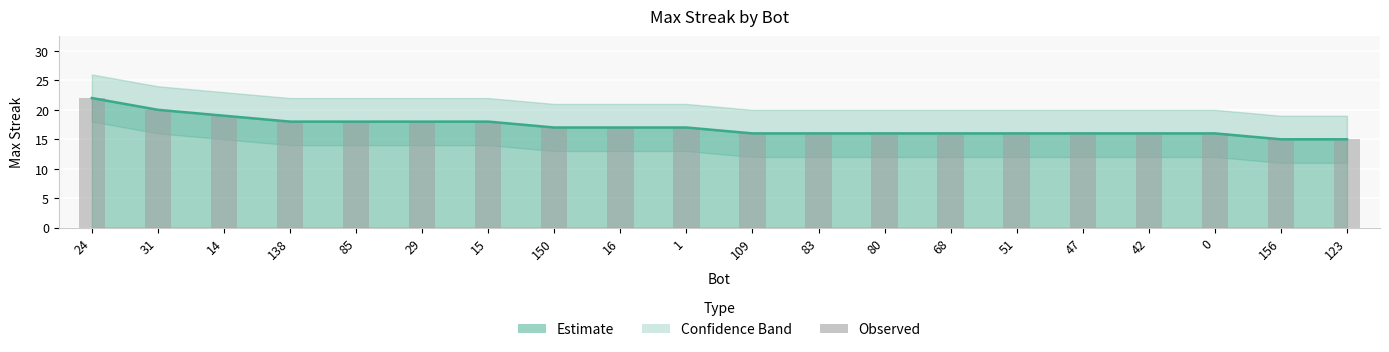

Which has a higher value, 31 or 138?

31